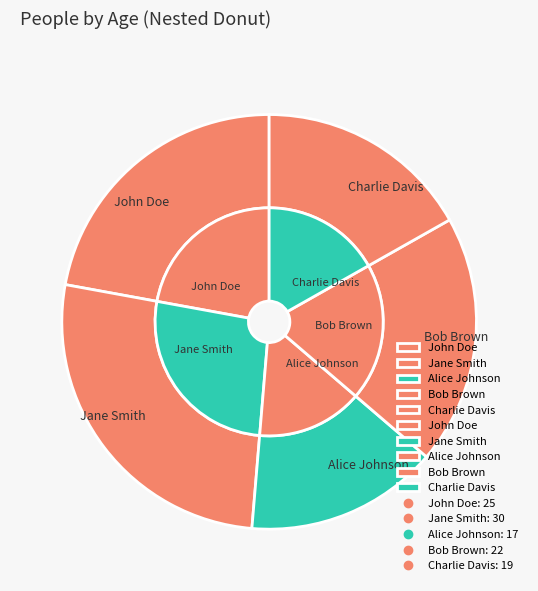

To the nearest percent, what portion does John Doe represent?

22%